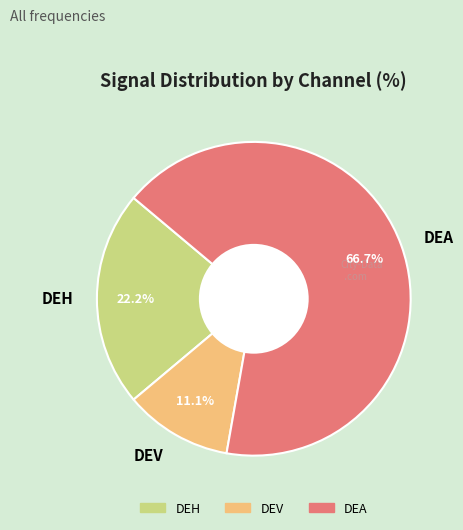

To the nearest percent, what is the difference between the DEV and DEH slice percentages?

11%